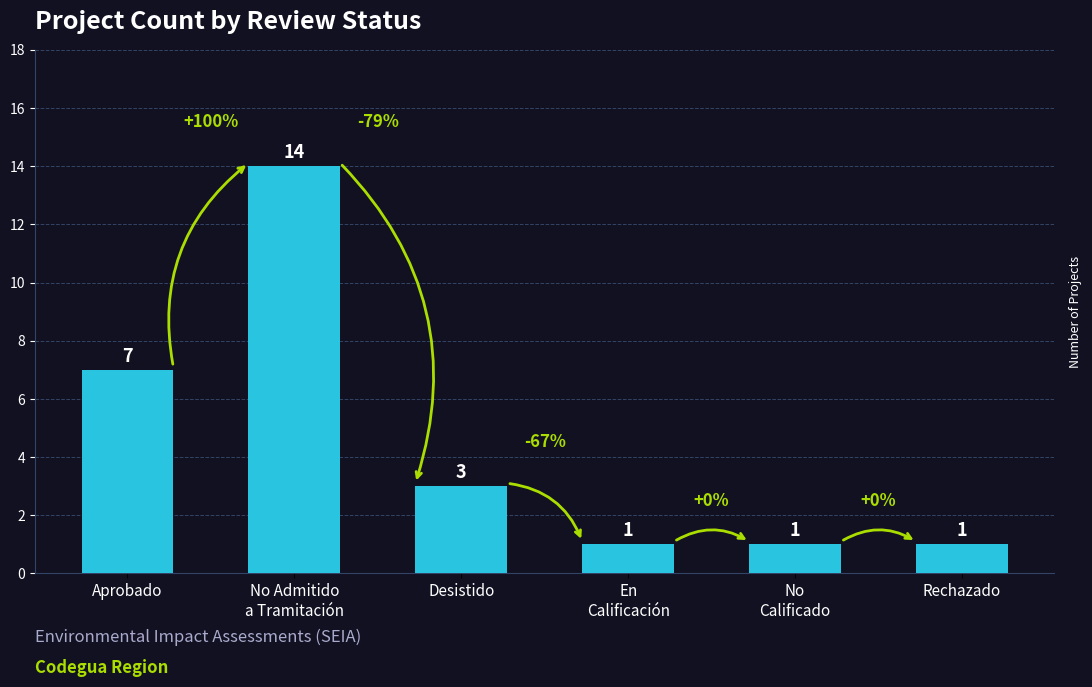

Are the bars grouped side by side (vs. stacked)?

No